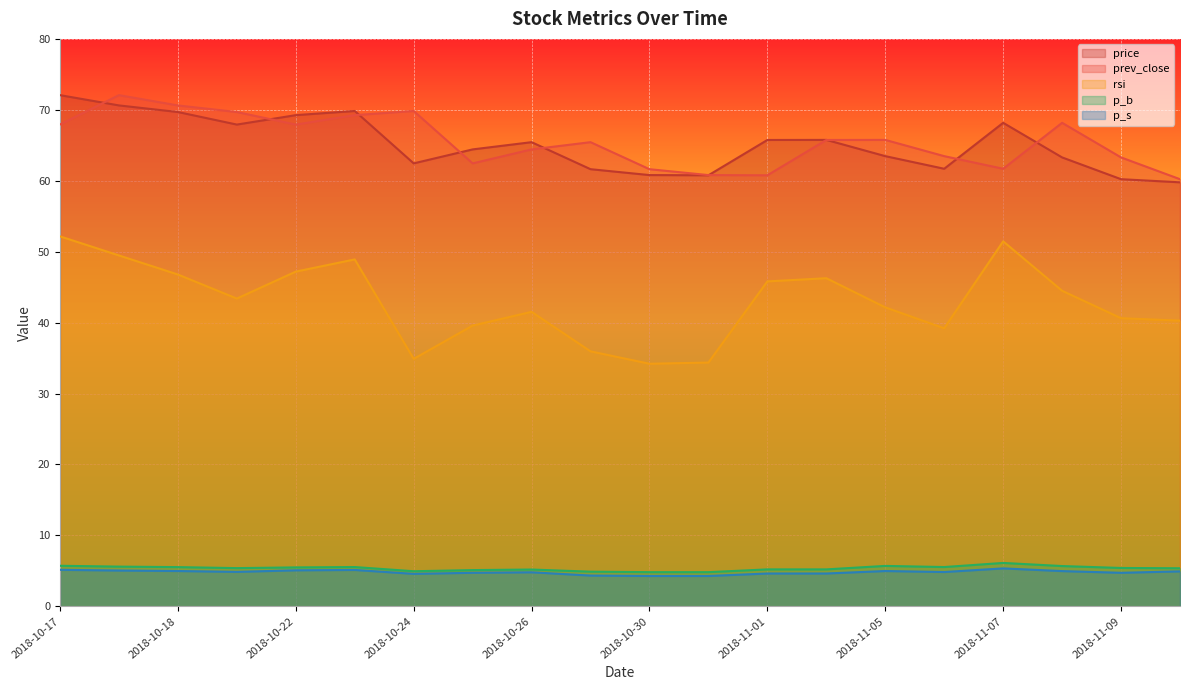

Where is price nearest to the value 65?

2018-10-26